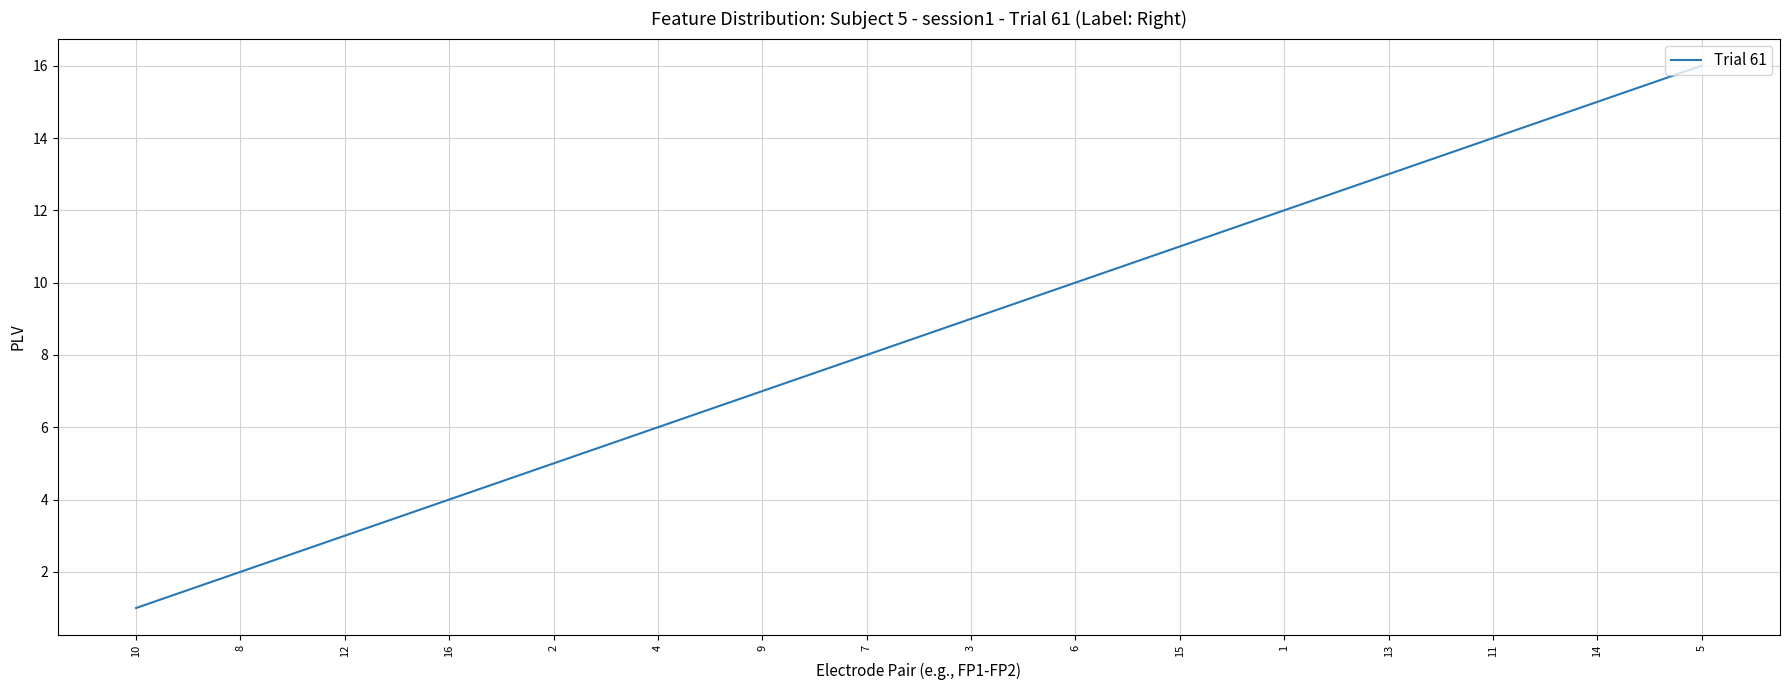

What is the change in value from 1 to 14?

+3